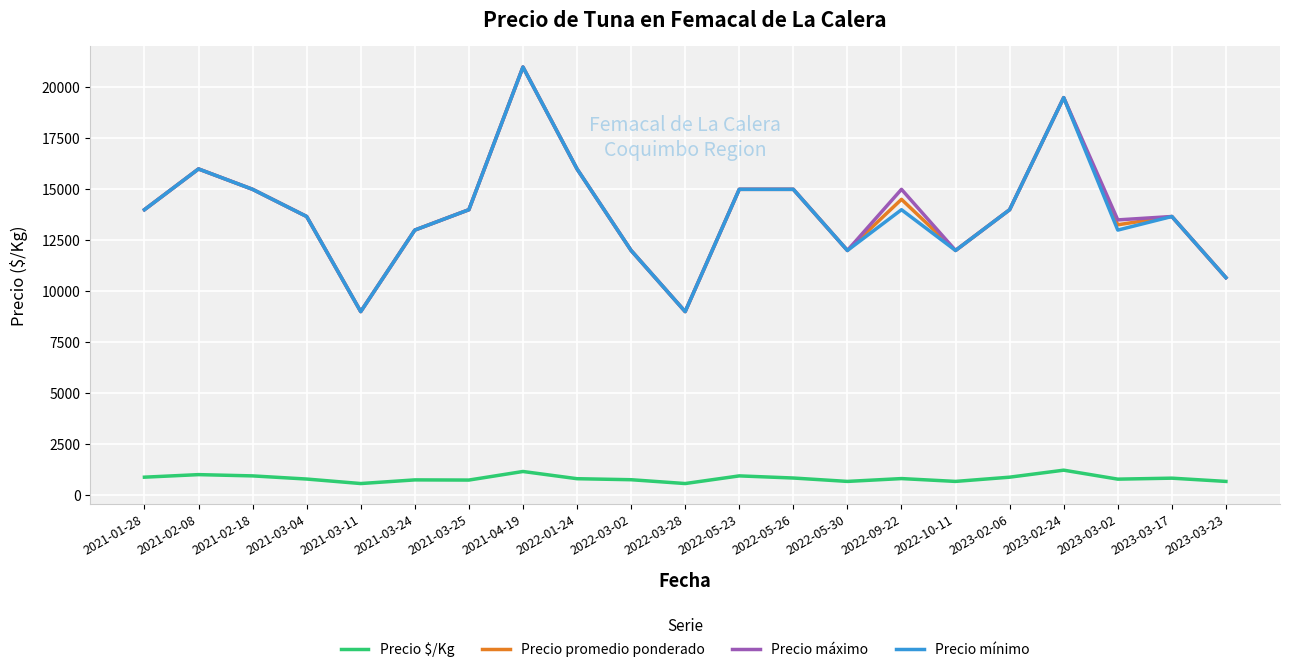

True or false: Precio $/Kg and Precio mínimo cross at least once.

False